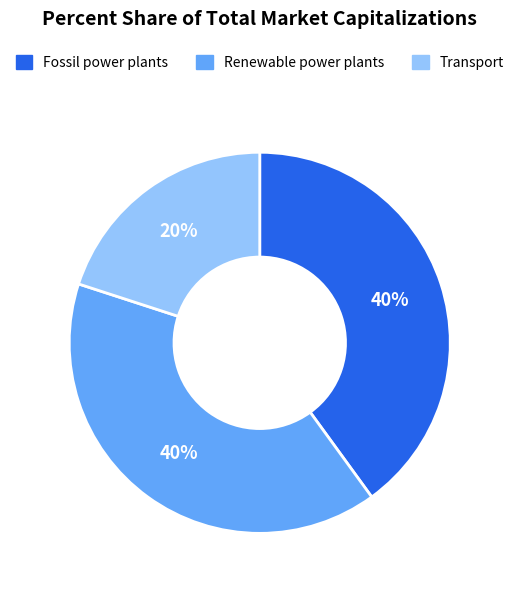

To the nearest percent, what portion does Renewable power plants represent?

40%